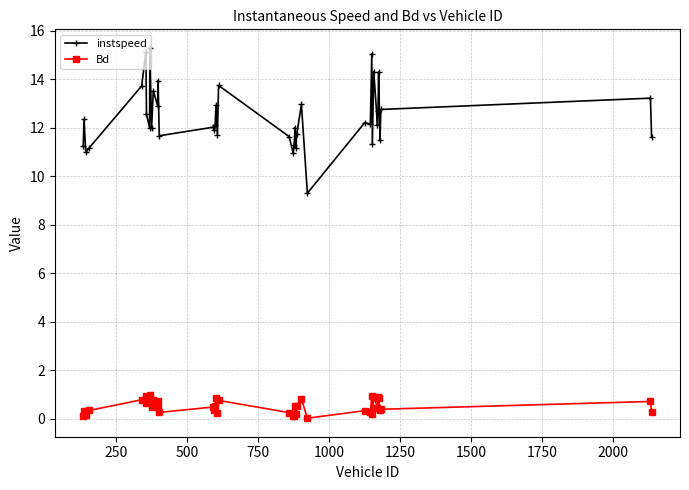

True or false: Bd has more than 2 points higher than both neighbors.

True